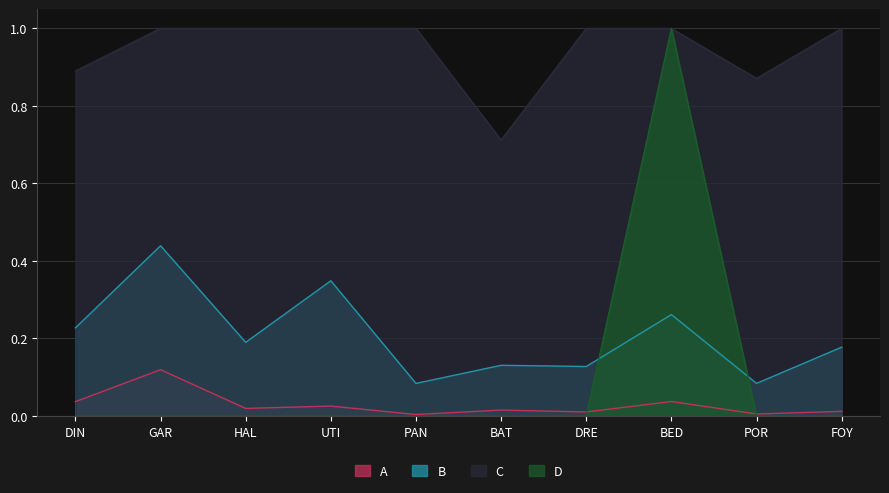

True or false: A and C intersect in this chart.

False